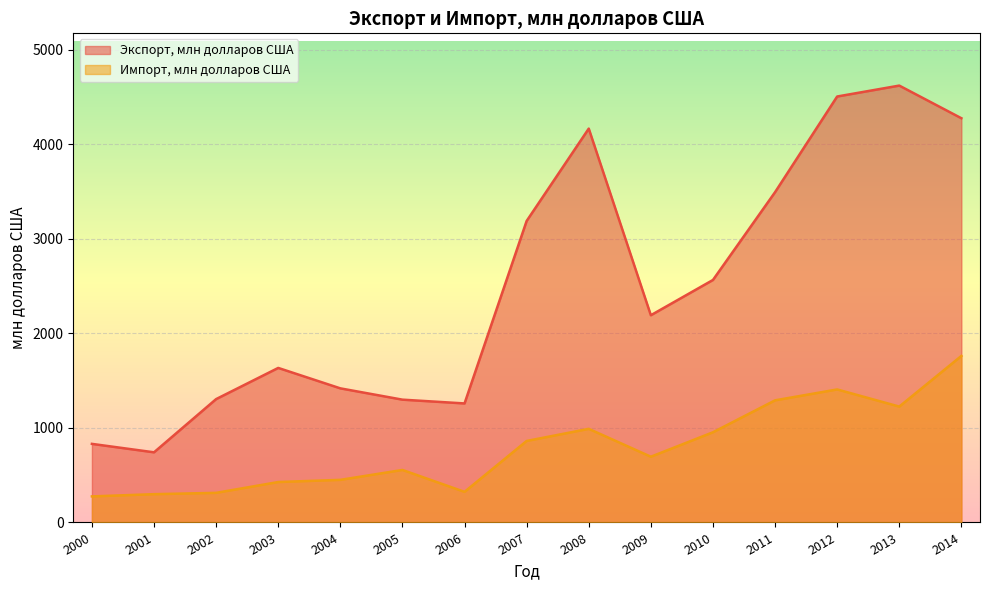

List the series in order of their peak value, lowest first.

Импорт, млн долларов США, Экспорт, млн долларов США